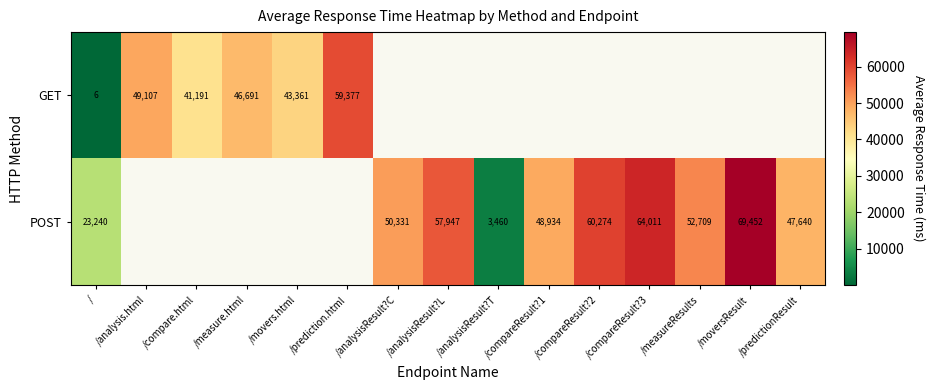

The value of POST at /compareResult?2 is 60274. True or false?

True